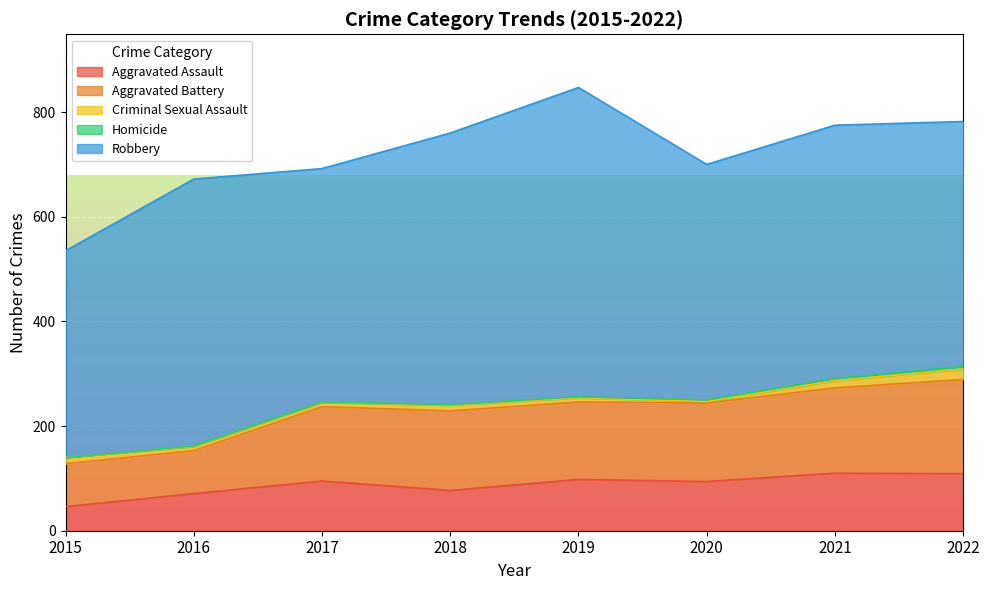

At how many categories does at least one series exceed 104?

8